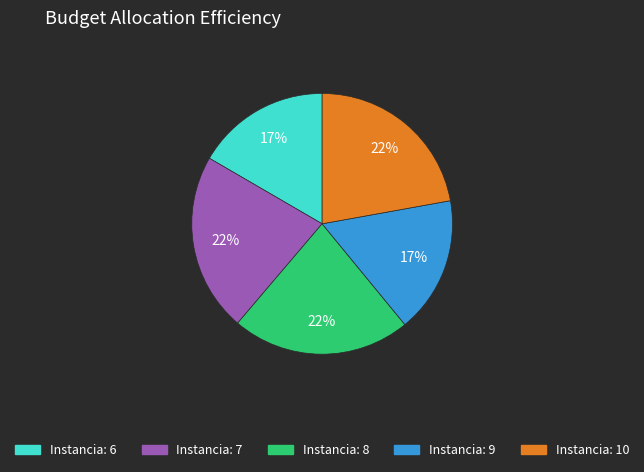

Does any single category account for the majority?

No